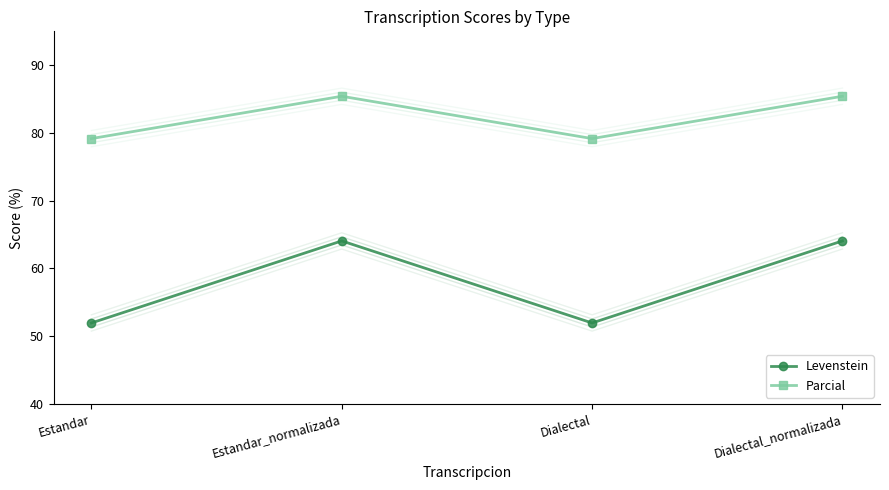

Reading right to left, list all the values displayed in this chart.

Levenstein: Dialectal_normalizada=64.1	Dialectal=51.9	Estandar_normalizada=64.1	Estandar=51.9
Parcial: Dialectal_normalizada=85.4	Dialectal=79.2	Estandar_normalizada=85.4	Estandar=79.2